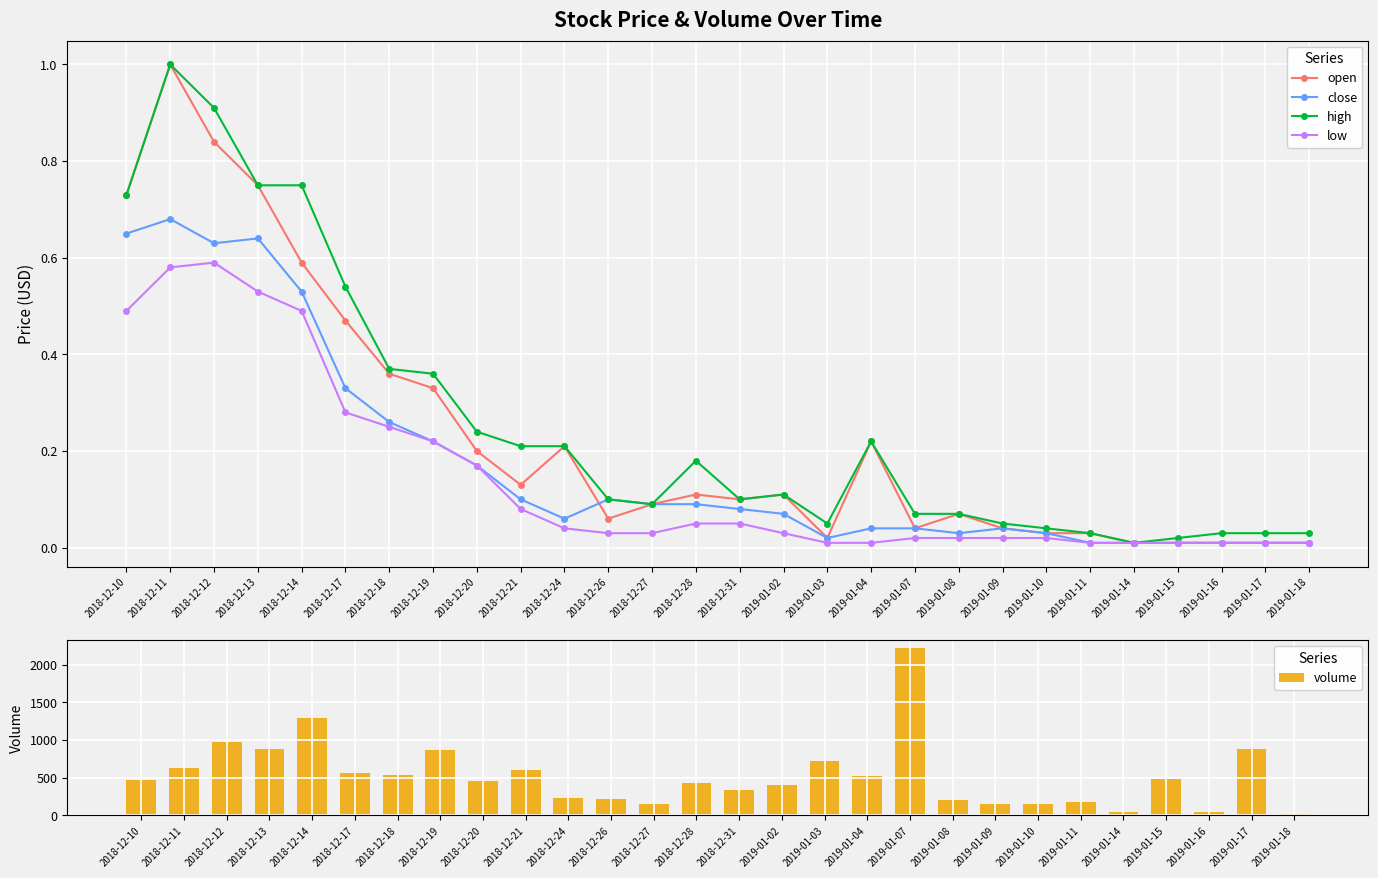

At which label does close reach its peak?

2018-12-11